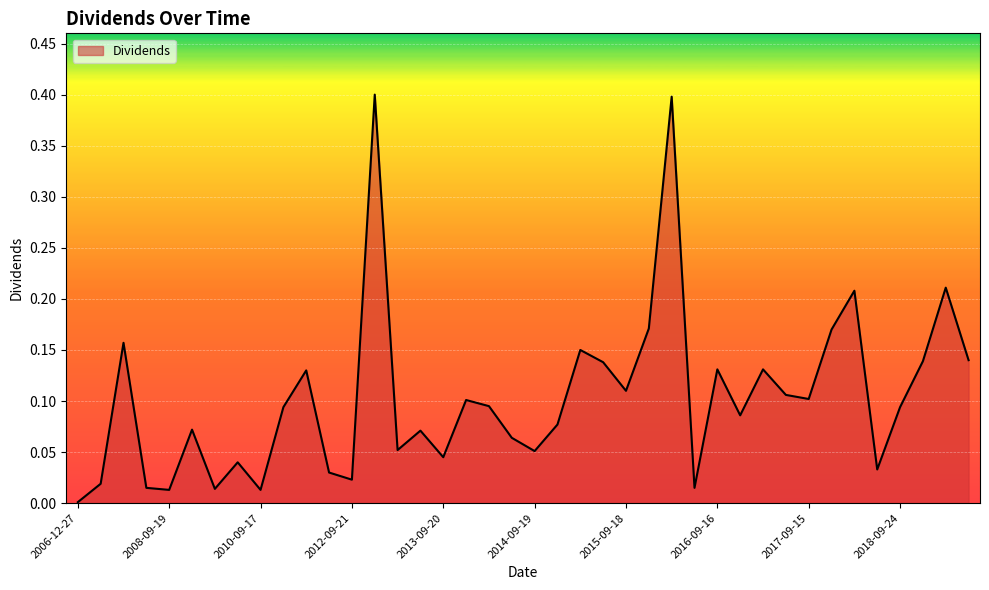

What is the greatest value displayed?

0.4